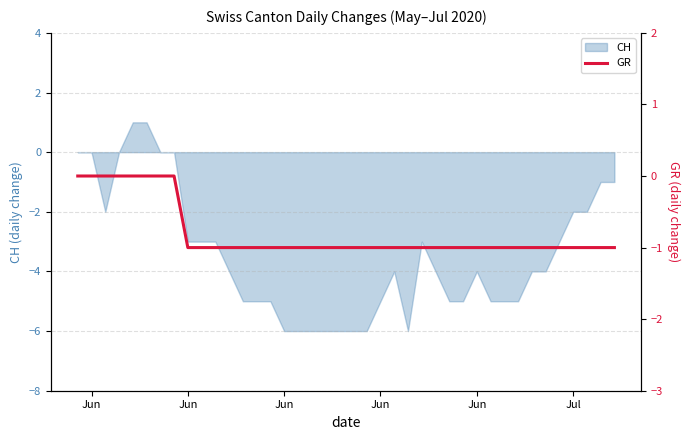

The value at Jun is 0. True or false?

True